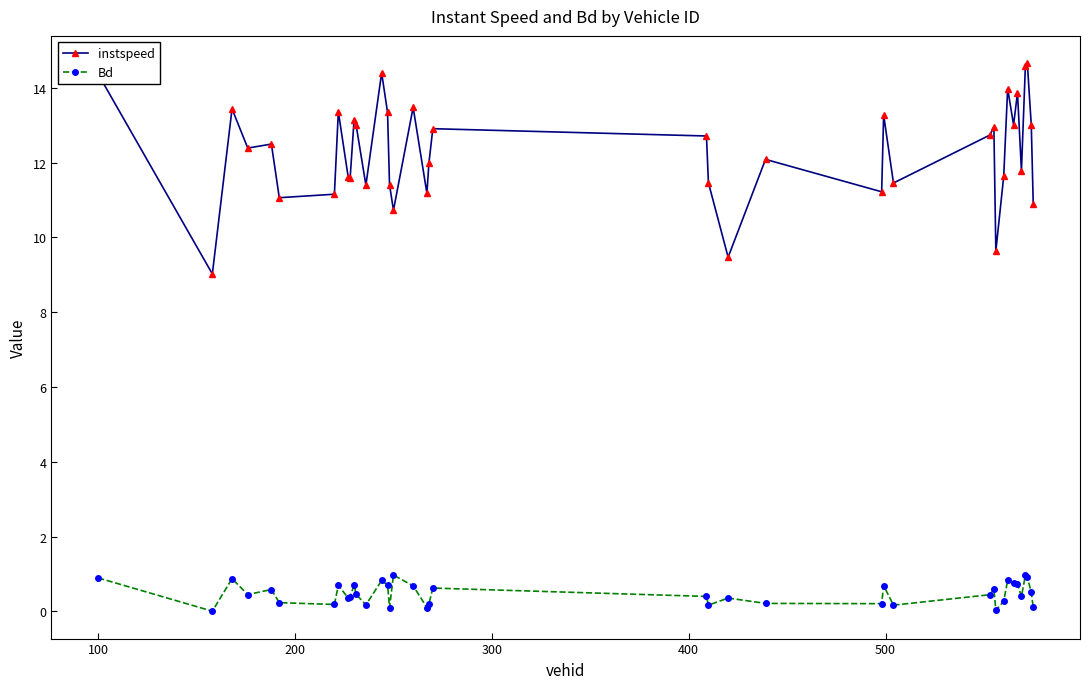

What is the value of the instspeed point at the 14th from the left?

14.4